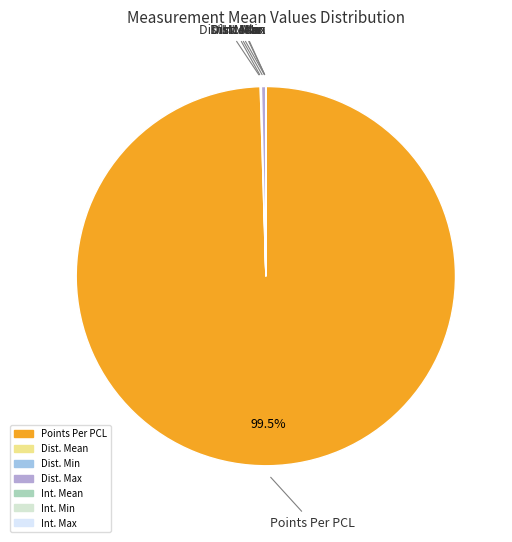

What is the largest slice in the pie chart?

Points Per PCL